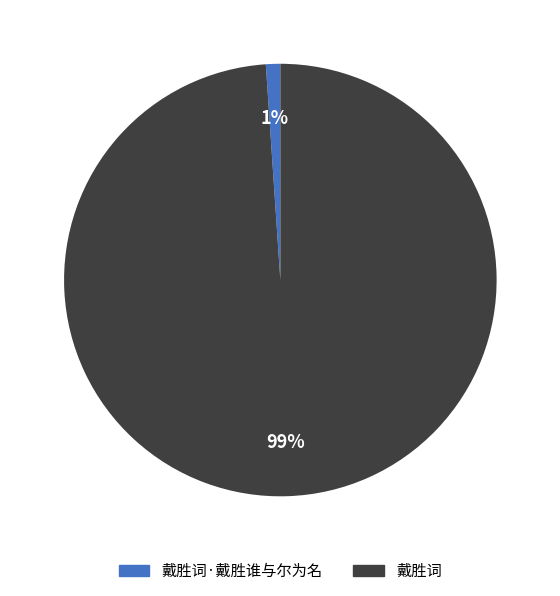

What is the smallest slice in the pie chart?

戴胜词·戴胜谁与尔为名